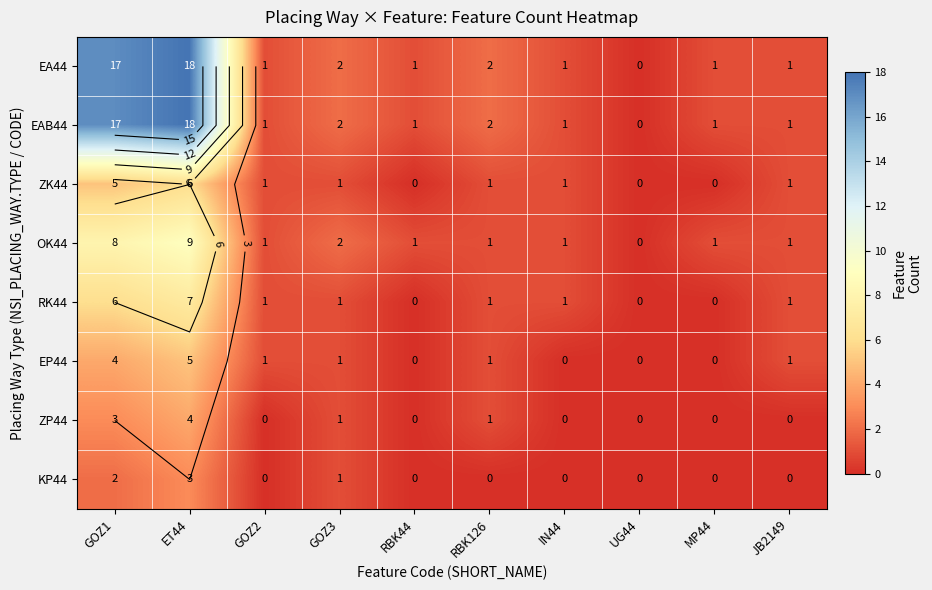

At which label does EA44 first exceed 1?

GOZ1